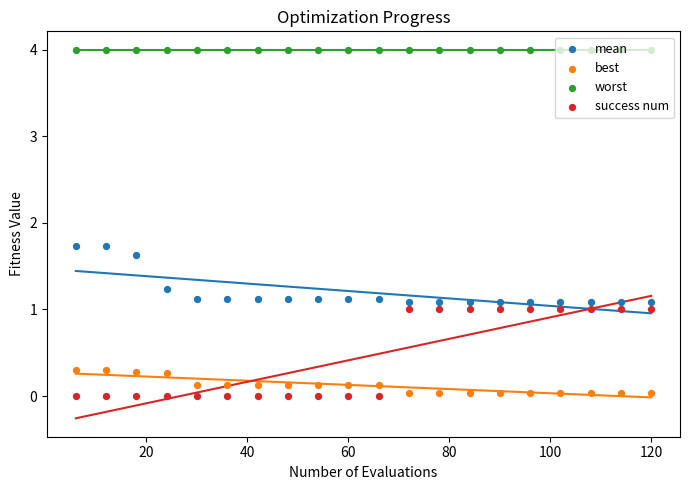

Is the value of mean at 120 greater than the value of success num at 120?

Yes